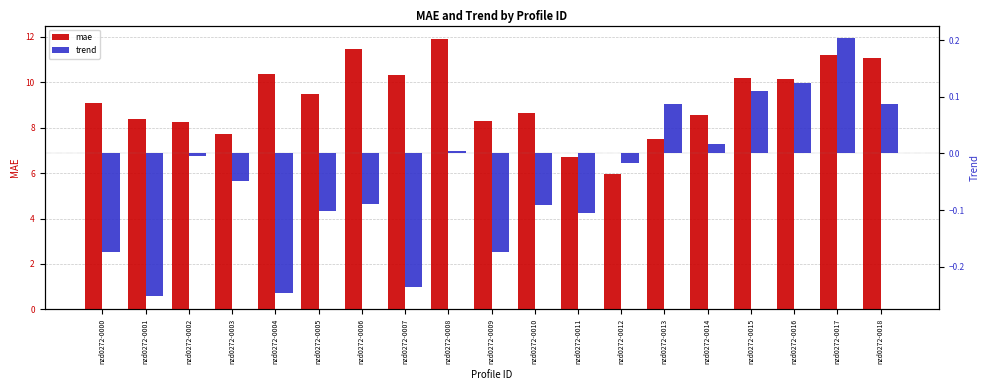

Rank the series by their average value, from lowest to highest.

trend, mae